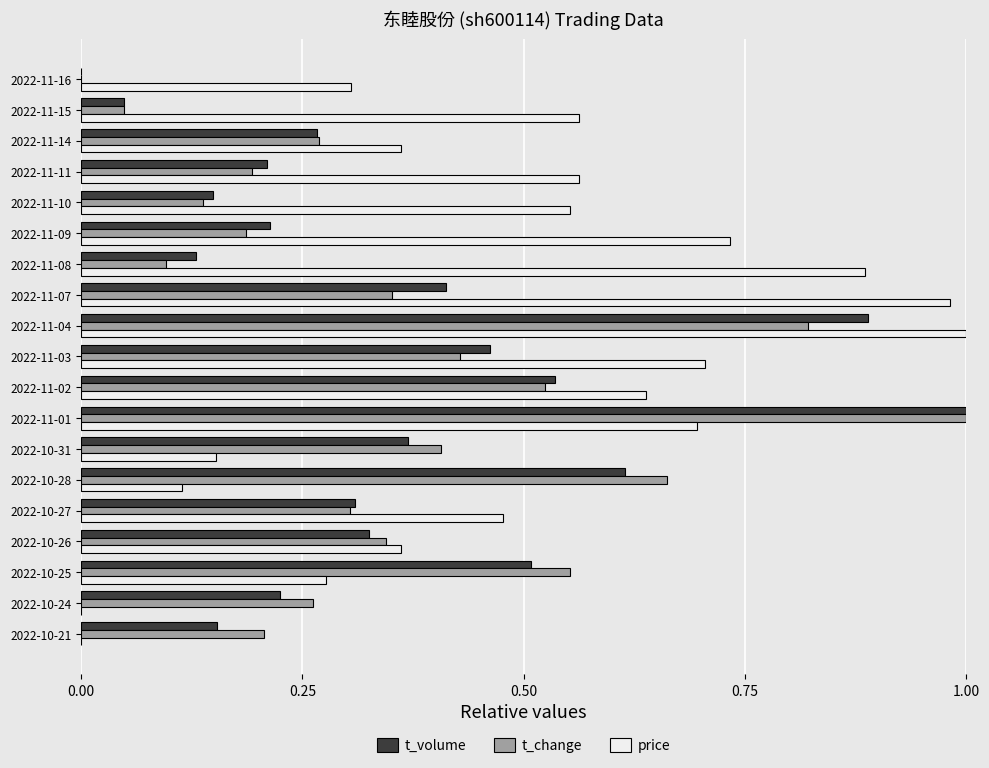

Which series changed the most between 2022-10-25 and 2022-11-14?

t_change